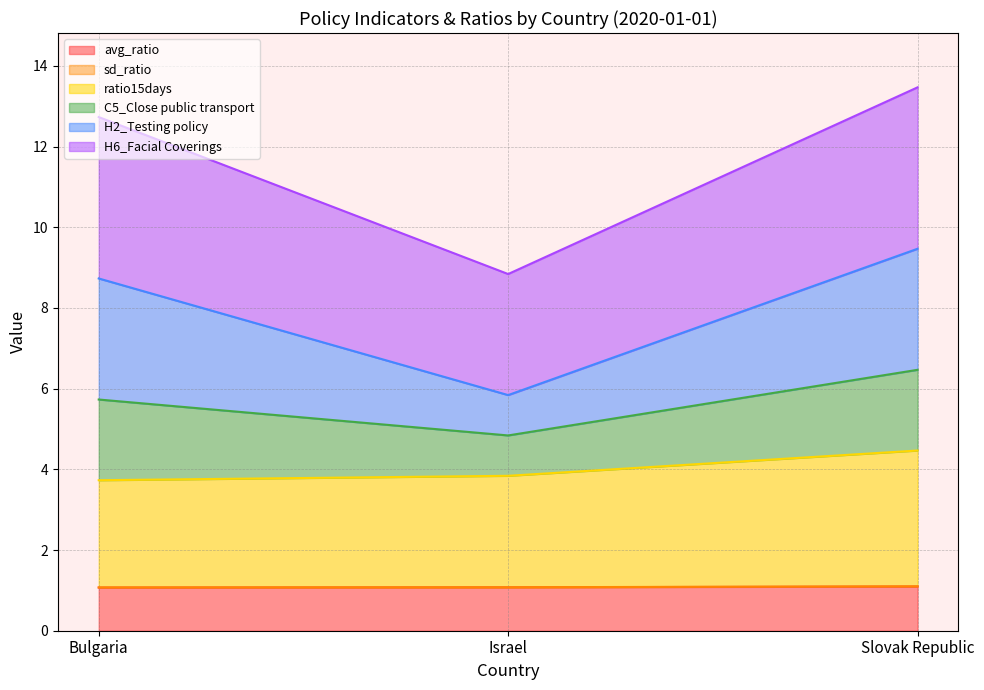

Rank the categories by sd_ratio value from highest to lowest.

Slovak Republic, Bulgaria, Israel